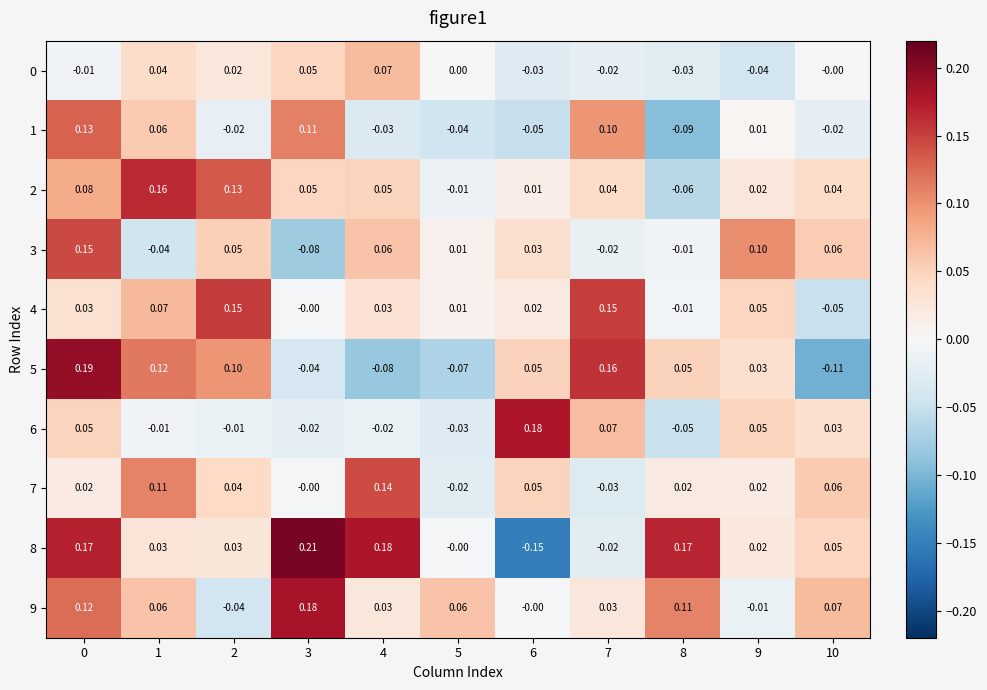

Is the value of 6 at 1 greater than the value of 2 at 9?

No